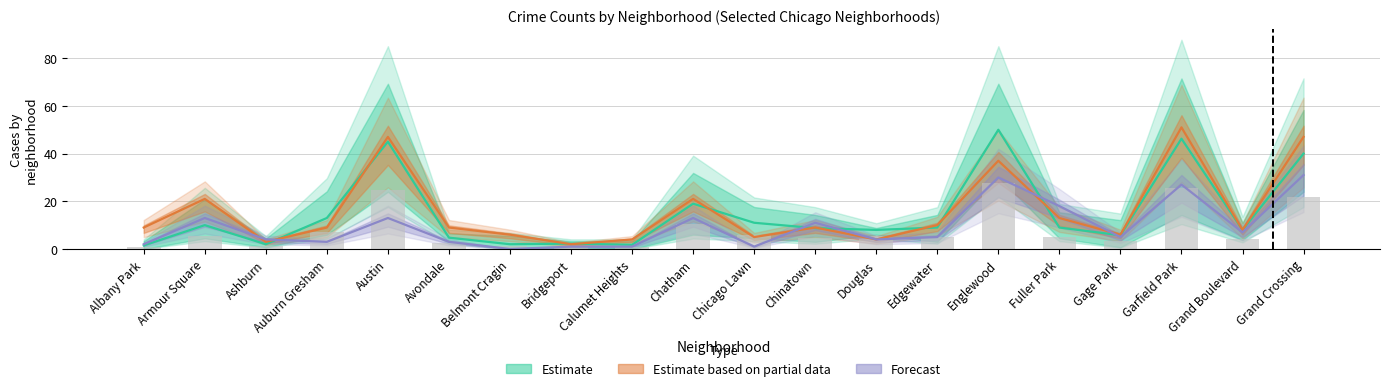

Which series changed the most between Calumet Heights and Gage Park?

Estimate